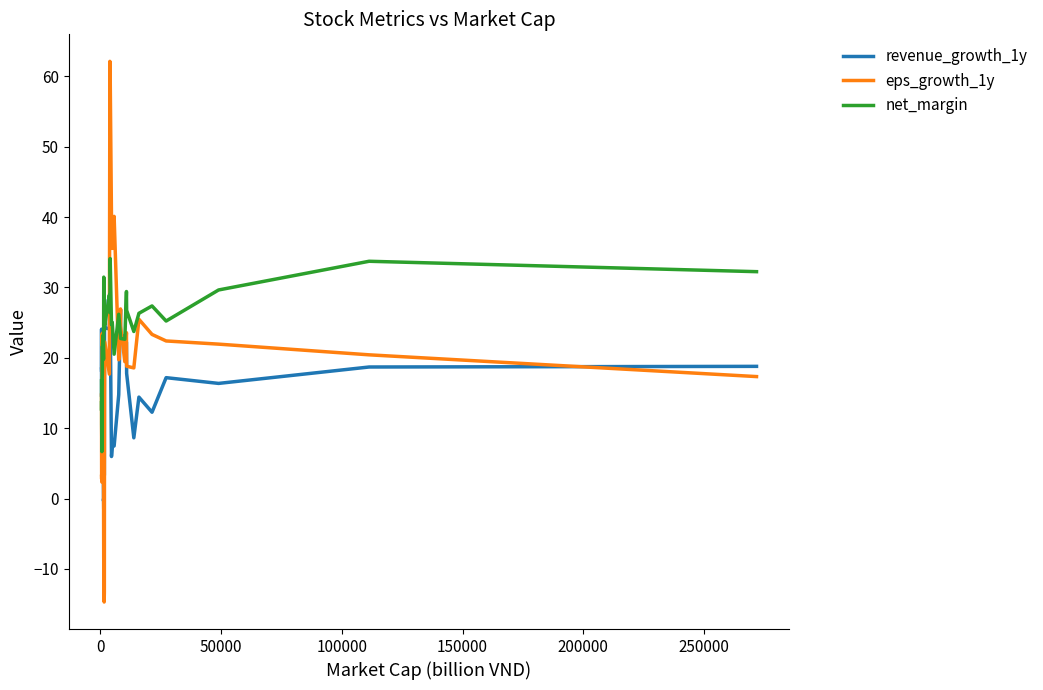

Which series has the largest total across all categories?

net_margin